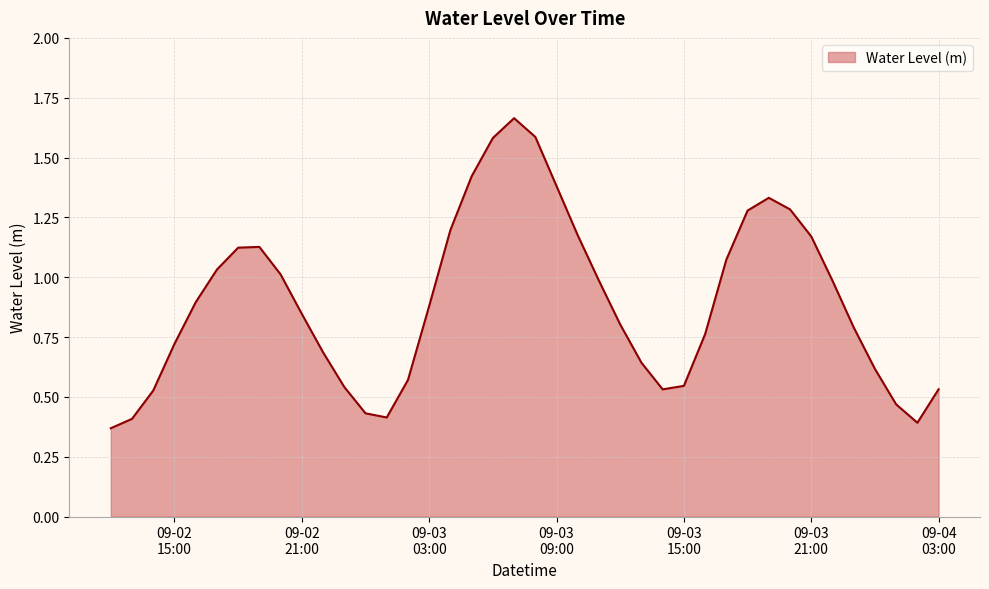

Reading right to left, list all the values displayed in this chart.

0.5	0.4	0.5	0.6	0.8	1.0	1.2	1.3	1.3	1.3	1.1	0.8	0.5	0.5	0.6	0.8	1.0	1.2	1.4	1.6	1.7	1.6	1.4	1.2	0.9	0.6	0.4	0.4	0.5	0.7	0.8	1.0	1.1	1.1	1.0	0.9	0.7	0.5	0.4	0.4